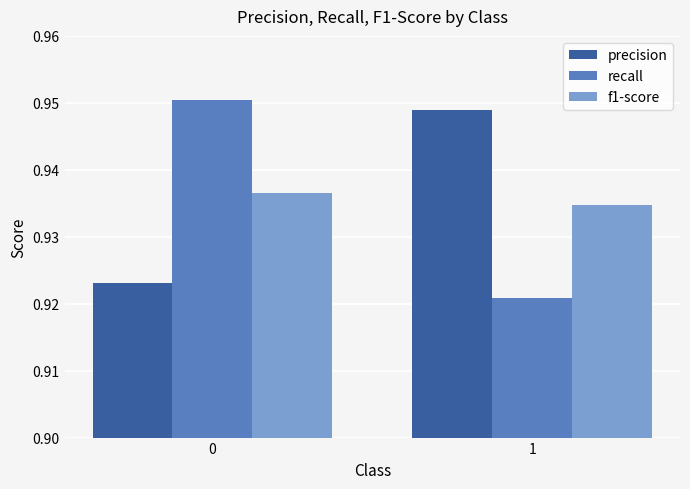

How many categories are shown in the chart?

2